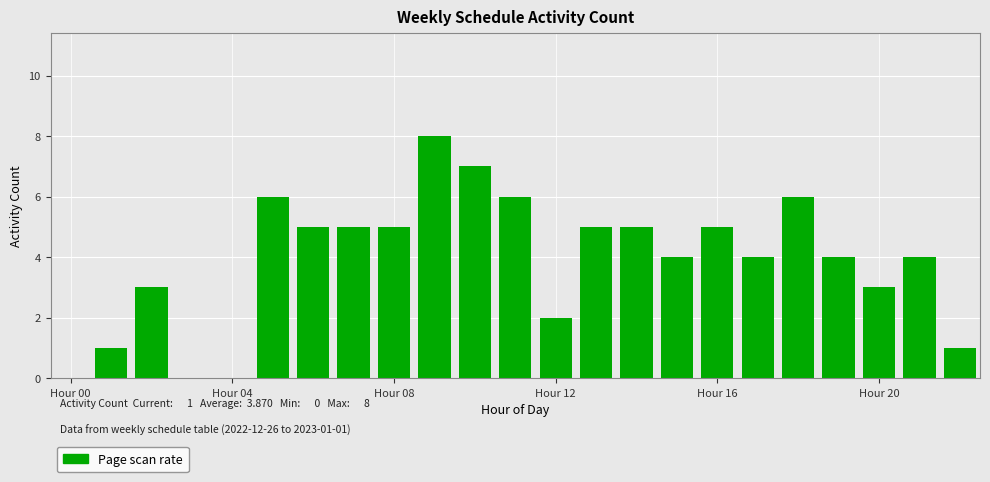

What is the greatest value displayed?

8